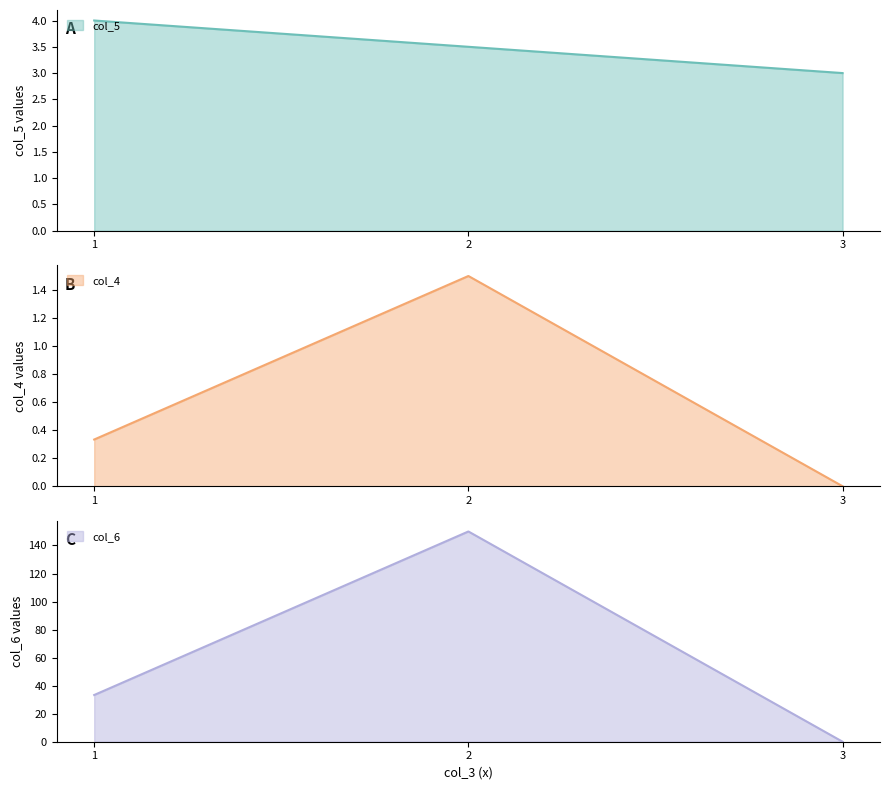

How many interior local peaks does the col_6 series have?

1